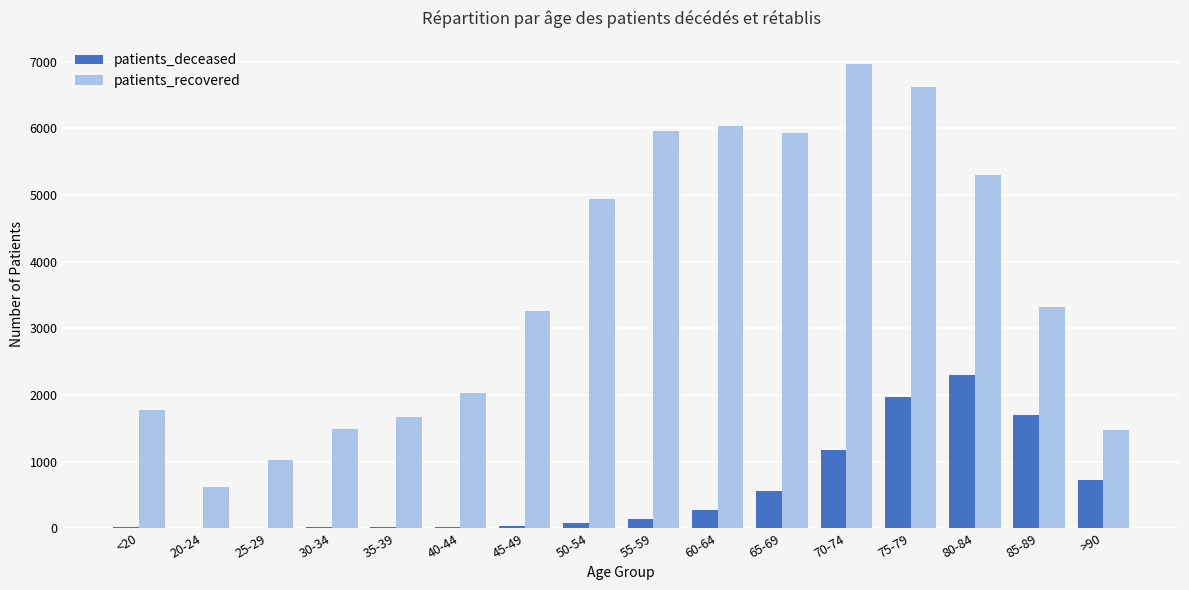

Which series has the widest spread of values?

patients_recovered